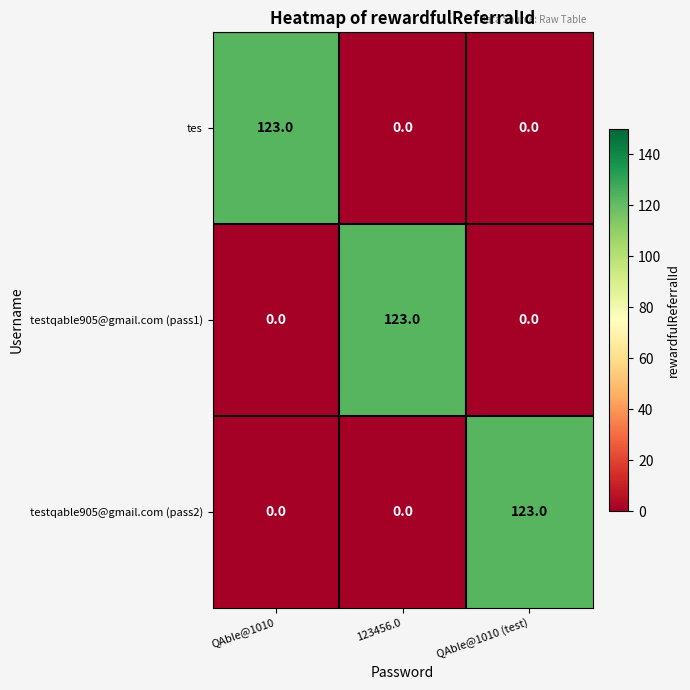

What is the sum of all testqable905@gmail.com (pass2) values?

123